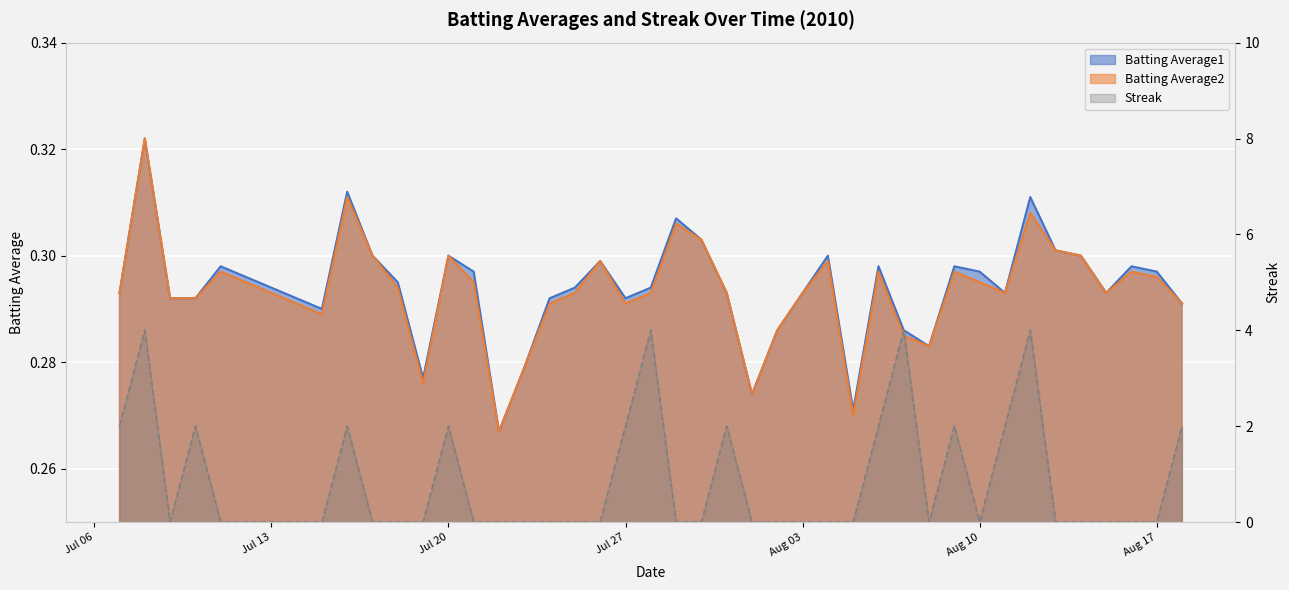

What is the label of the 36th point from the right?

2010-07-11